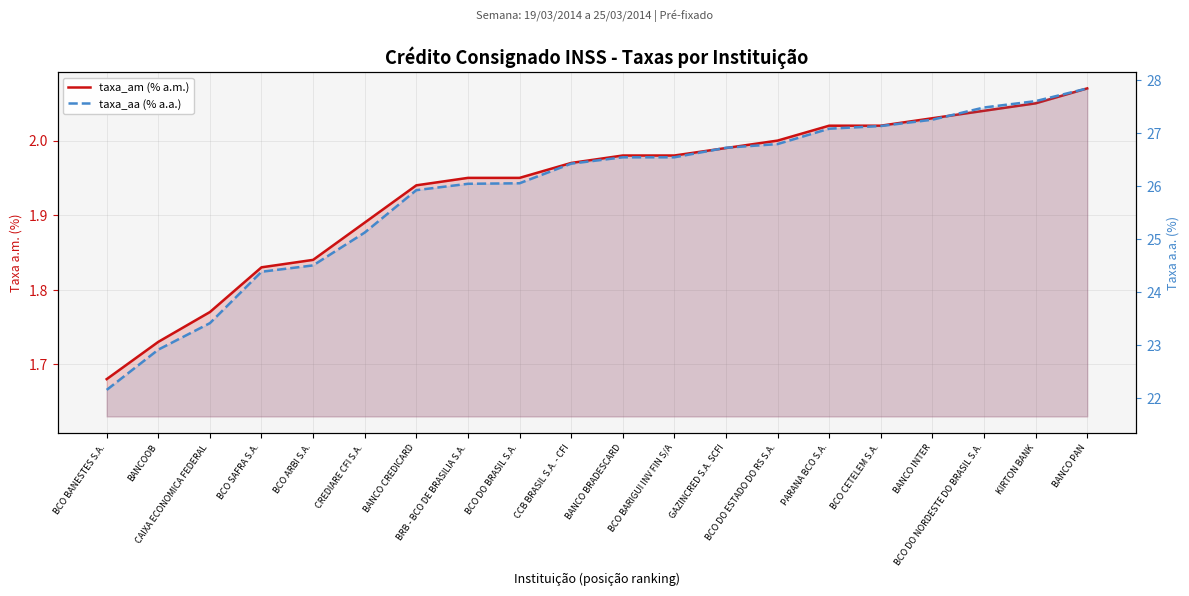

True or false: taxa_am (% a.m.) and taxa_aa (% a.a.) cross at least once.

False